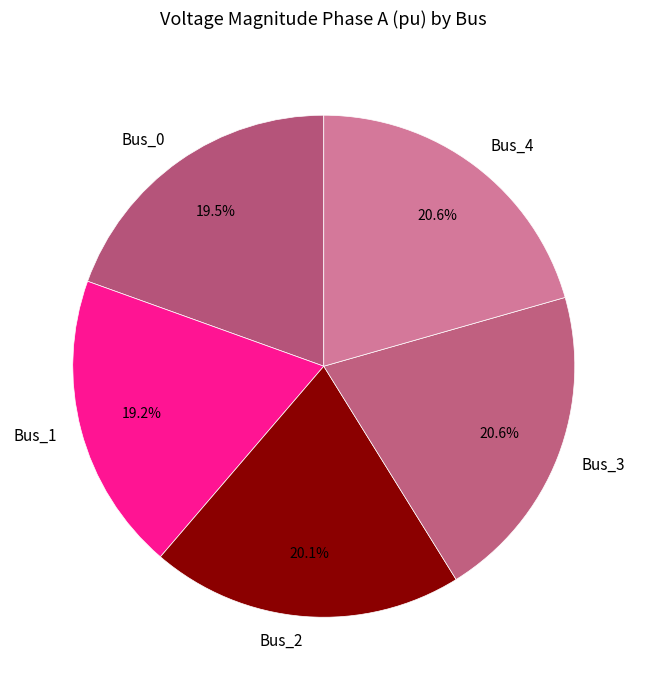

To the nearest percent, what is the combined percentage of Bus_1 and Bus_2?

39%